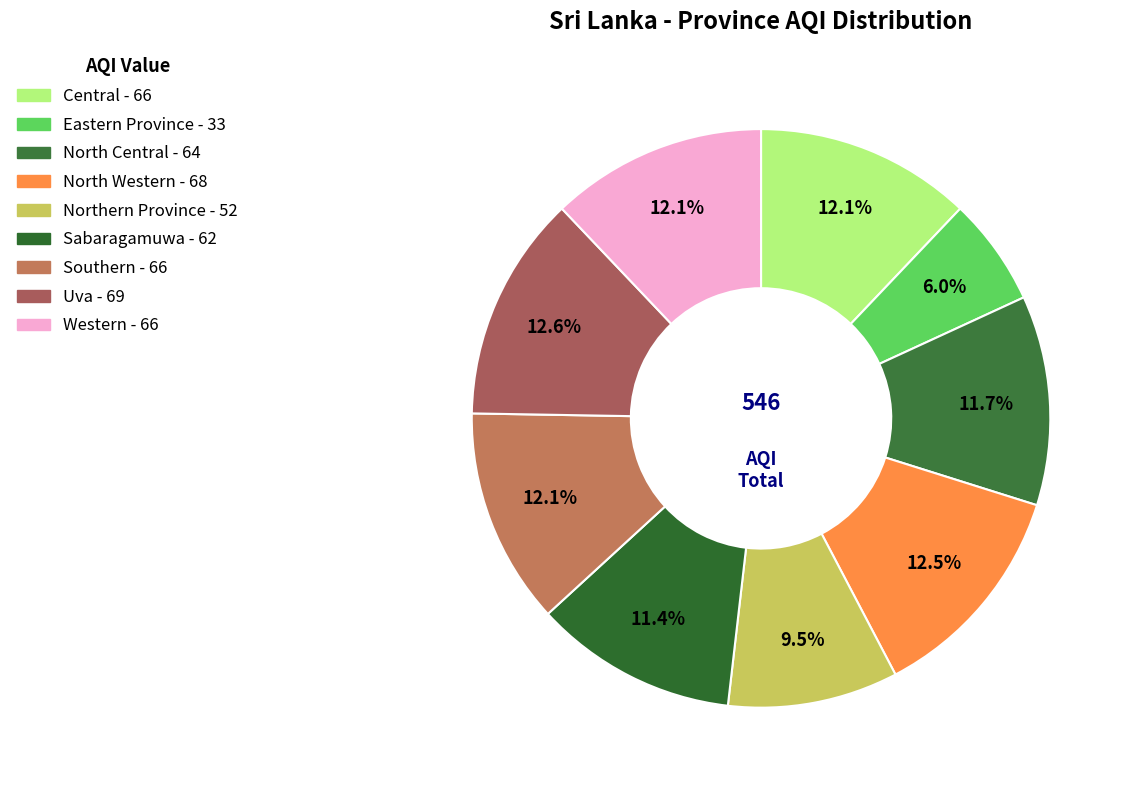

How many segments does this pie chart have?

9